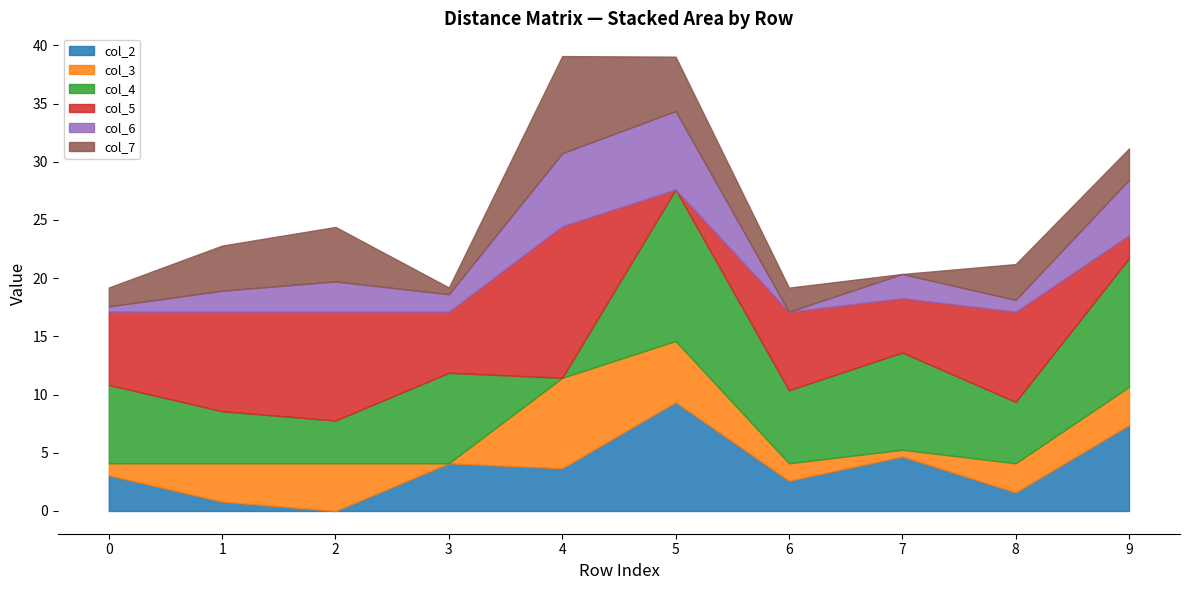

What is the difference between the highest and lowest values at 2?

9.3